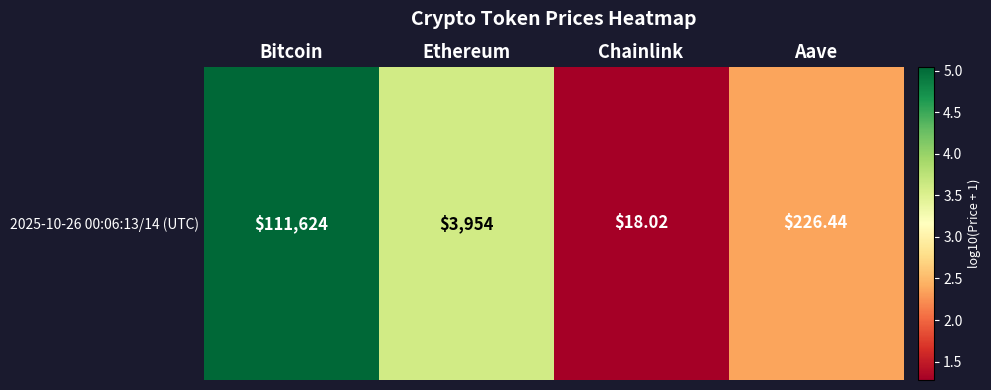

What is the change in value from Bitcoin to Ethereum?

-1.5